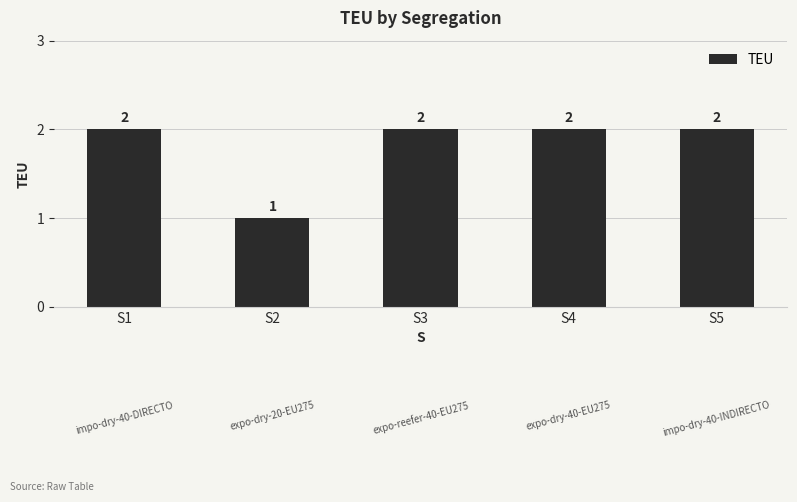

What is the sum of the values at S3 and S2?

3